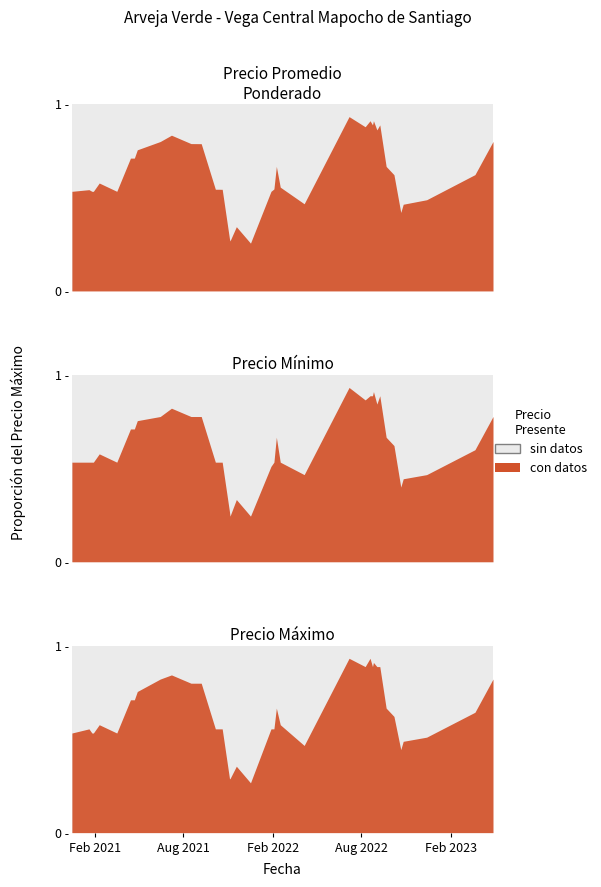

Which series has the largest total across all categories?

Precio maximo